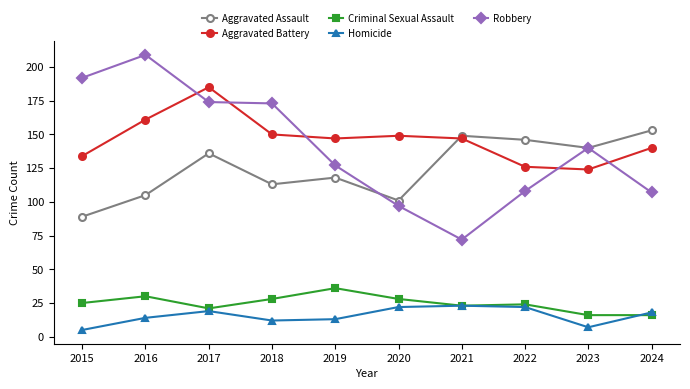

At how many categories does at least one series exceed 45?

10